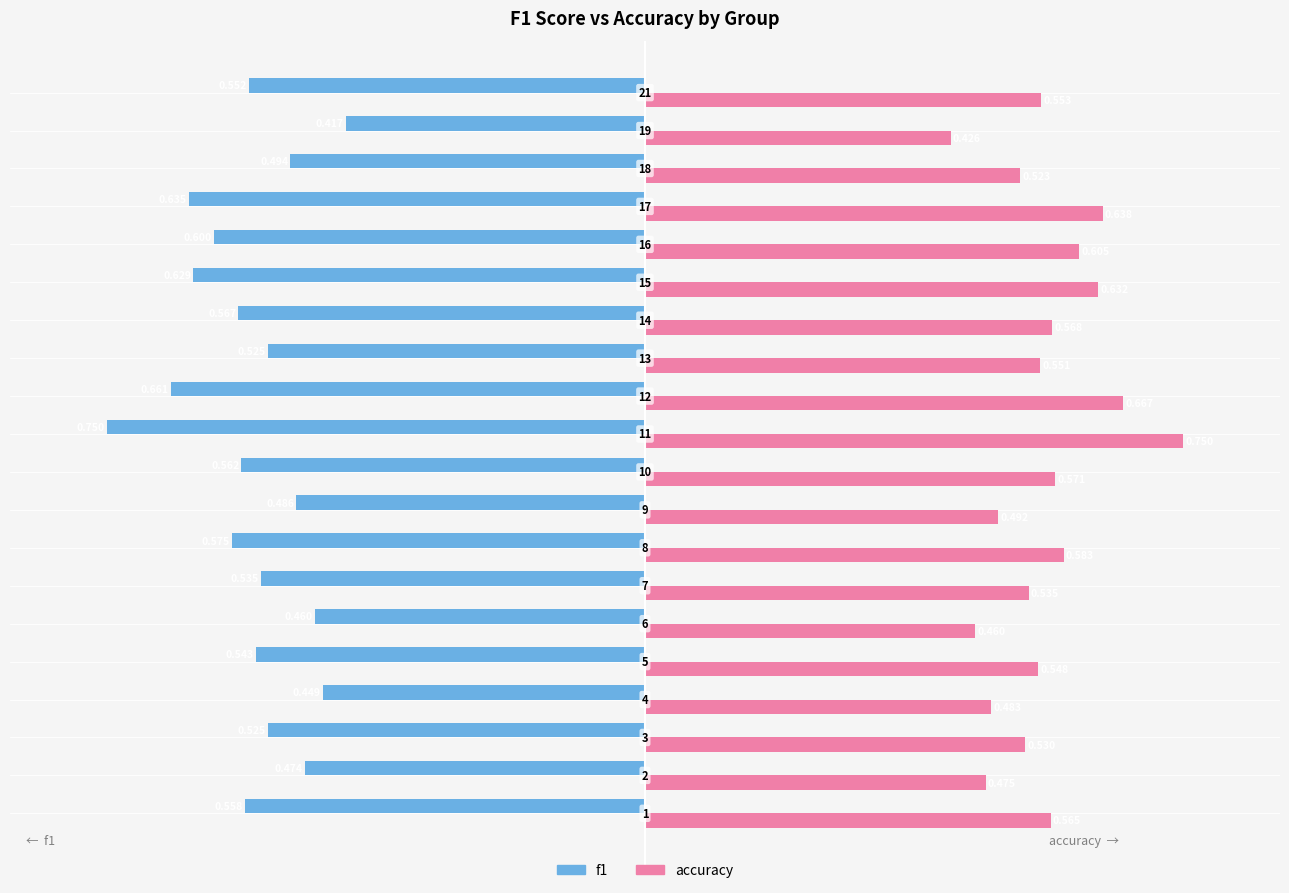

Which series has the largest total across all categories?

accuracy